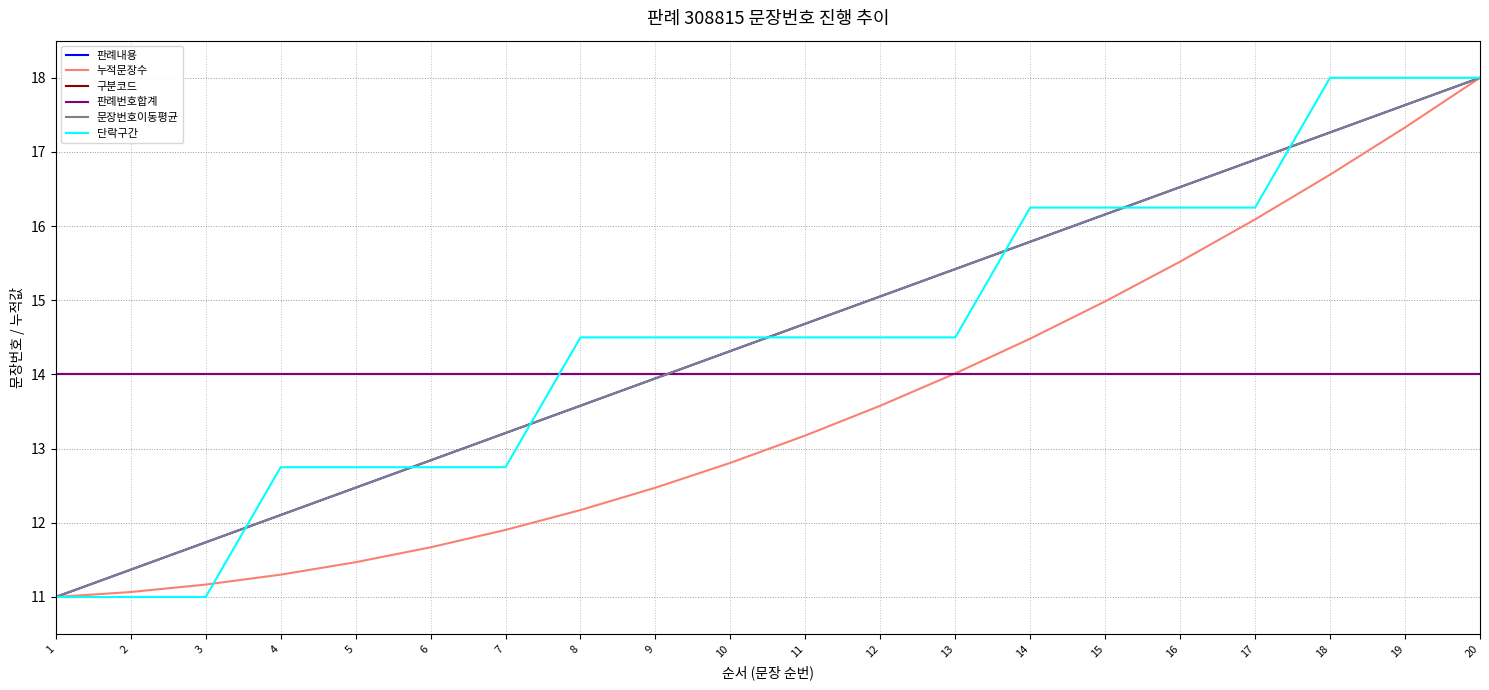

At which label does 누적문장수 reach its peak?

20